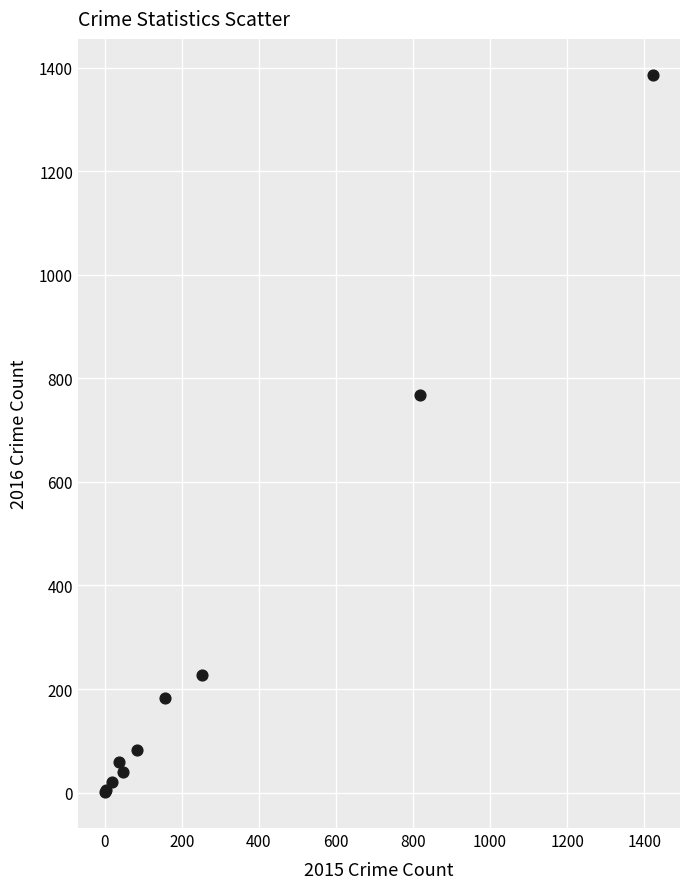

What Y value in the scatter plot is closest to 693?

767